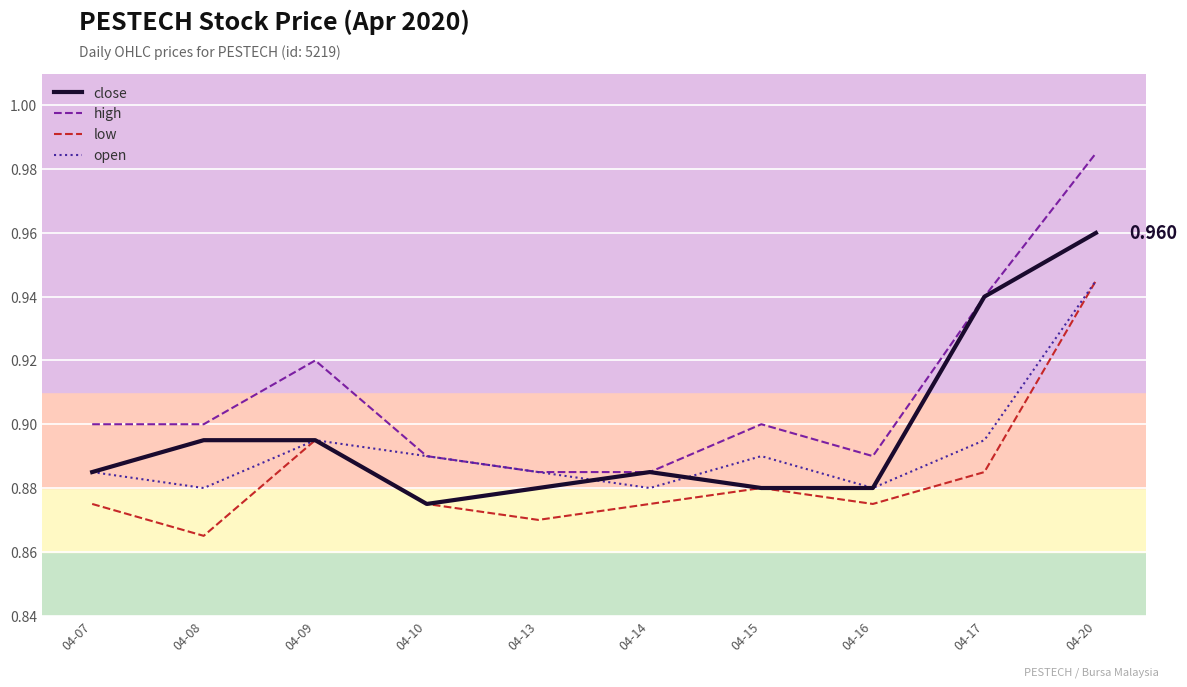

Which series changed the most between 04-10 and 04-20?

high